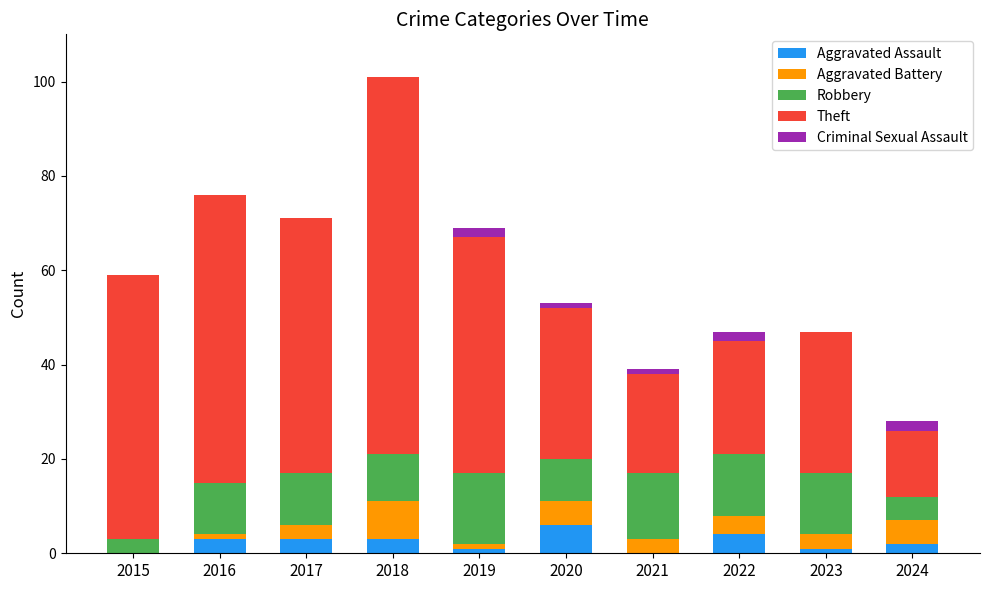

What is the highest value of the Aggravated Assault series?

6